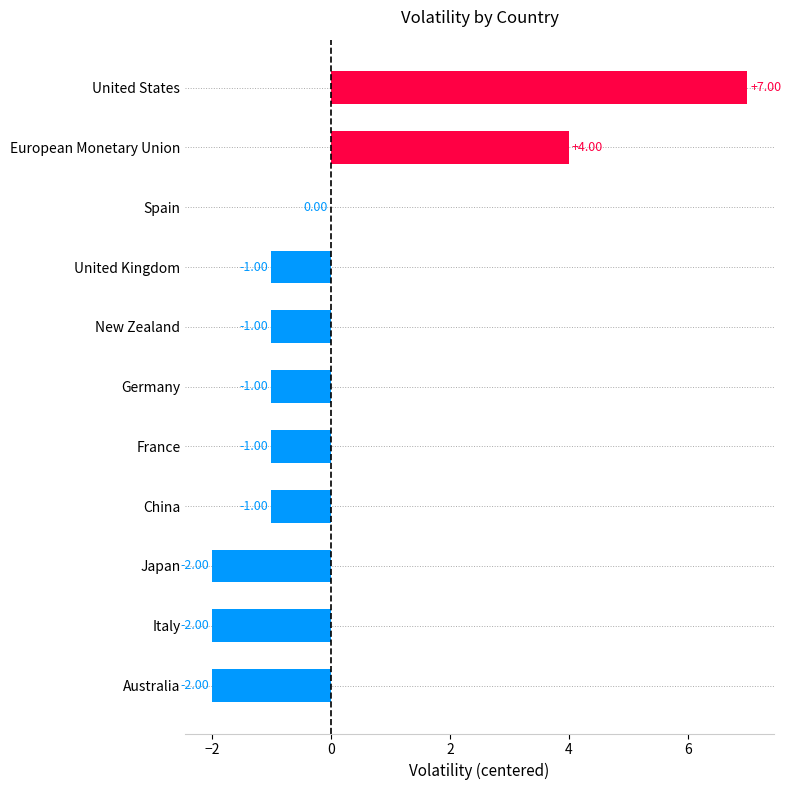

What is the change in value from European Monetary Union to Japan?

-6